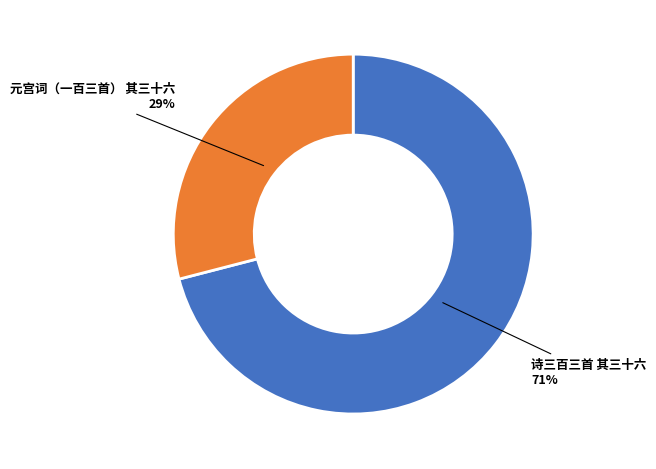

To the nearest percent, what is the average slice percentage?

50%